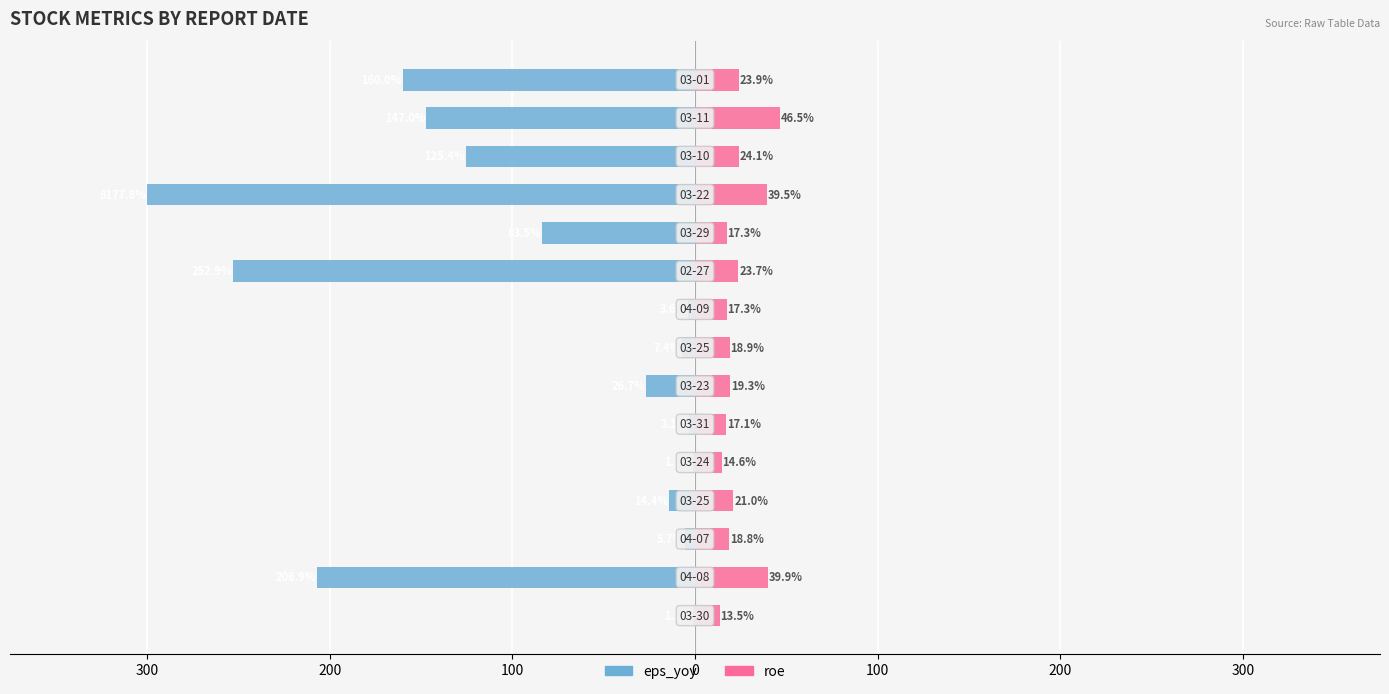

Is the value of roe at 10 greater than the value of eps_yoy at 300?

Yes